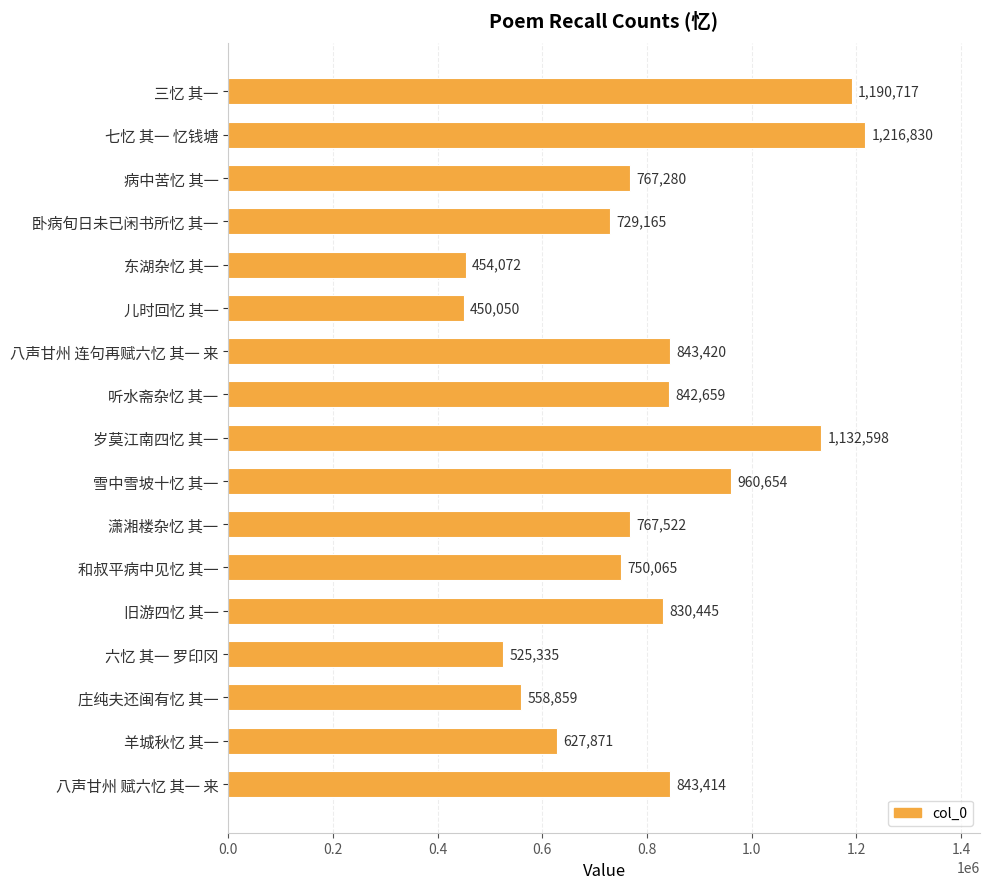

Where is the data nearest to the value 833440?

旧游四忆 其一